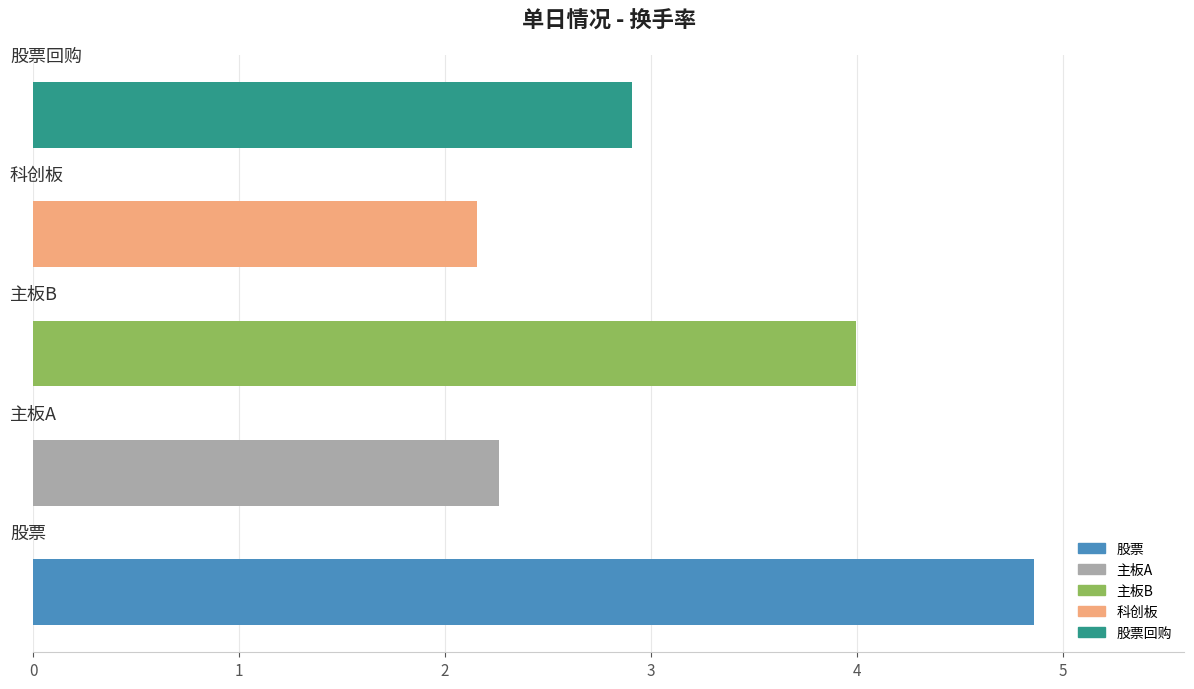

What is the minimum value shown in the chart?

2.2